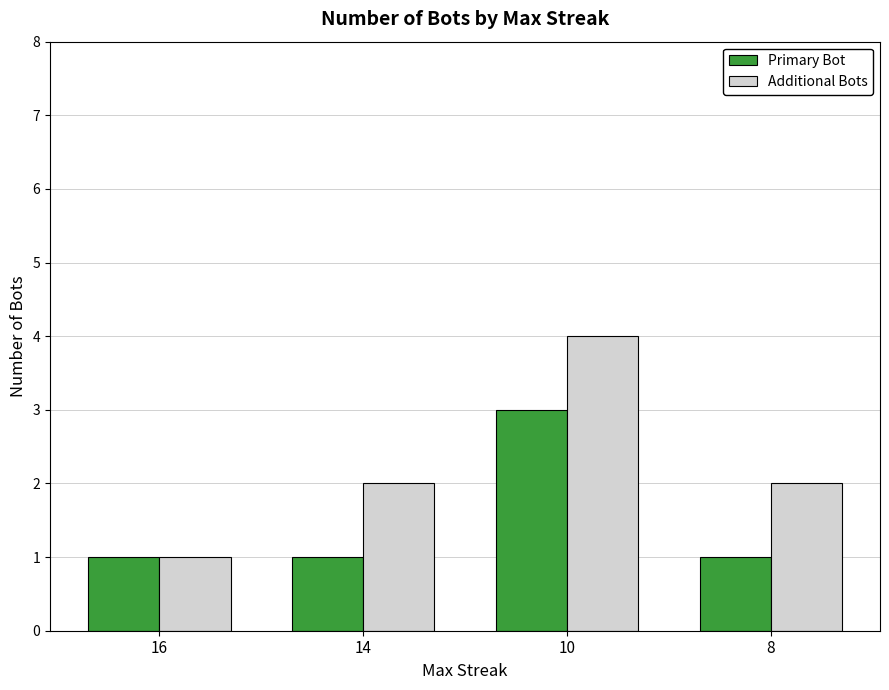

What is the difference between the maximum and minimum values in the Additional Bots series?

3